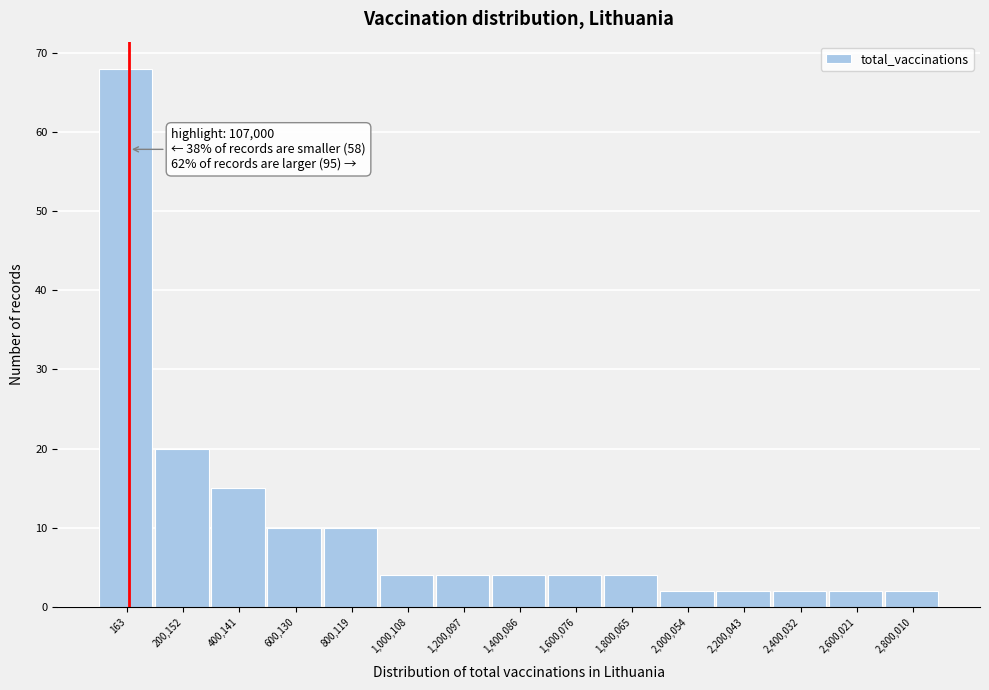

Reading right to left, what are all the values shown in this chart?

2	2	2	2	2	4	4	4	4	4	10	10	15	20	68